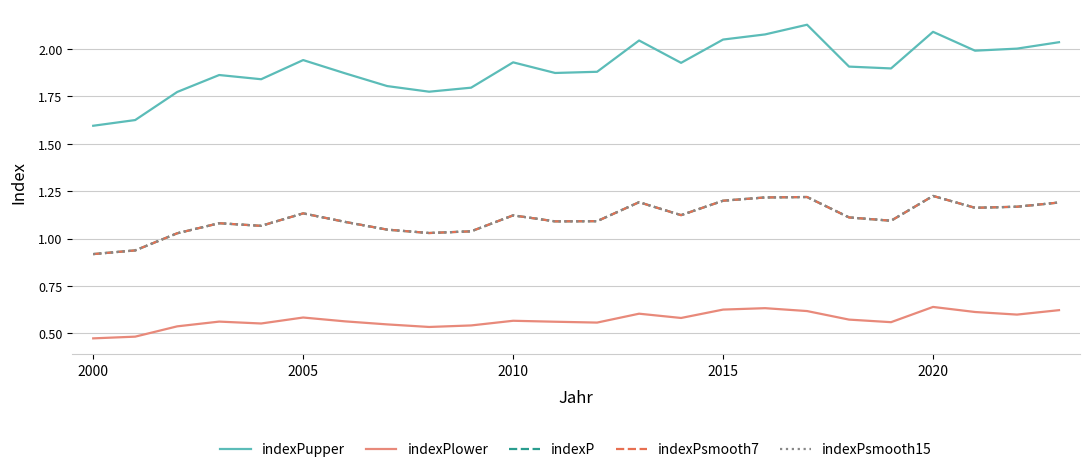

True or false: indexPlower and indexP cross at least once.

False